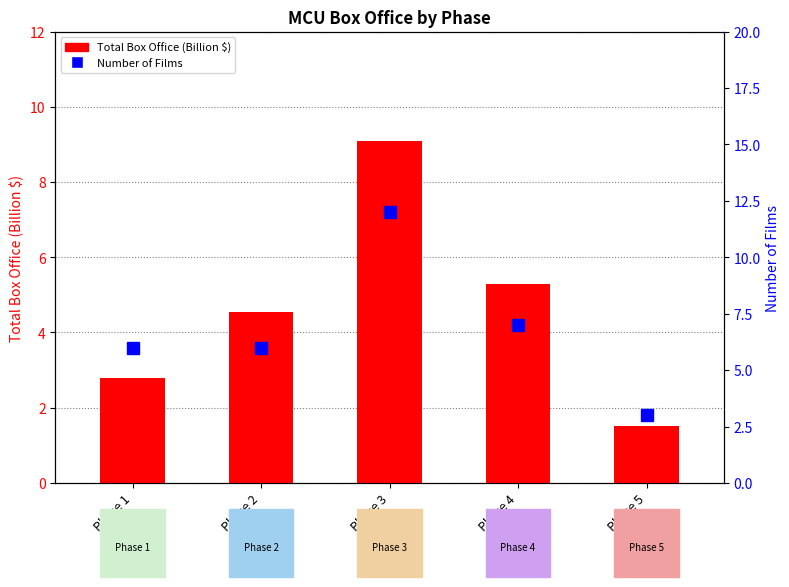

Are the bars grouped side by side (vs. stacked)?

Yes